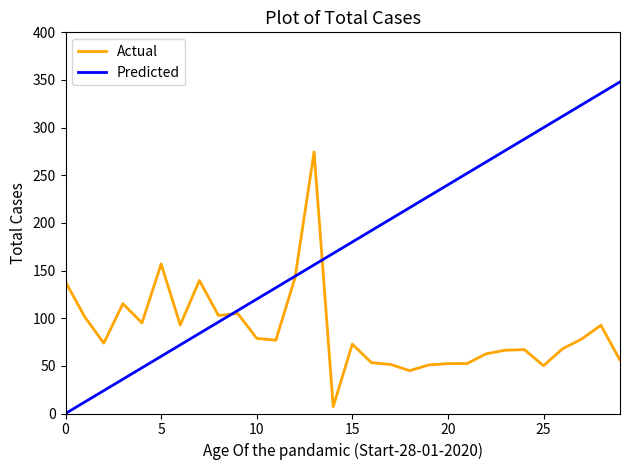

How many values in the Actual series exceed 76?

15